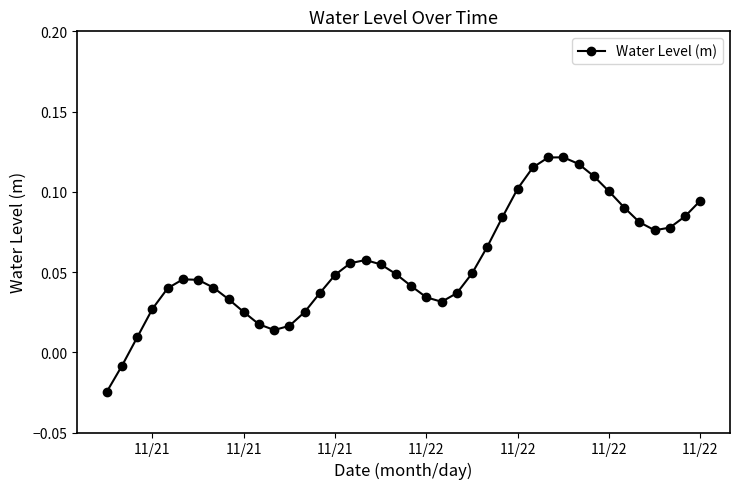

How many categories are shown in the chart?

40